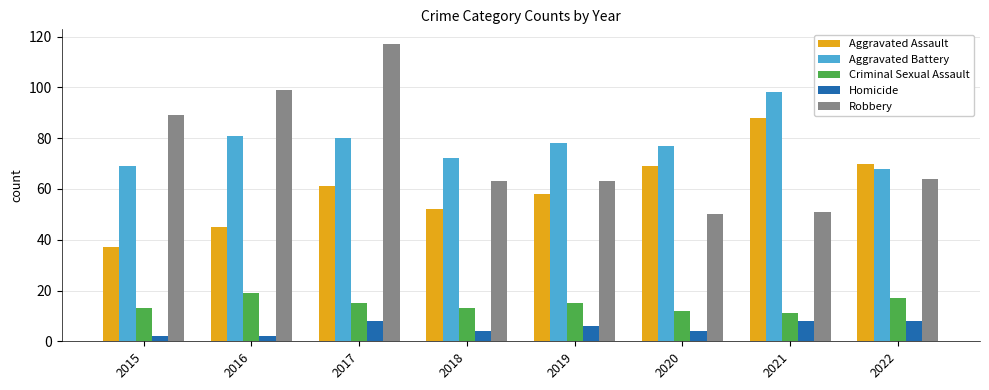

Which category has the lowest value in the Aggravated Assault series?

2015